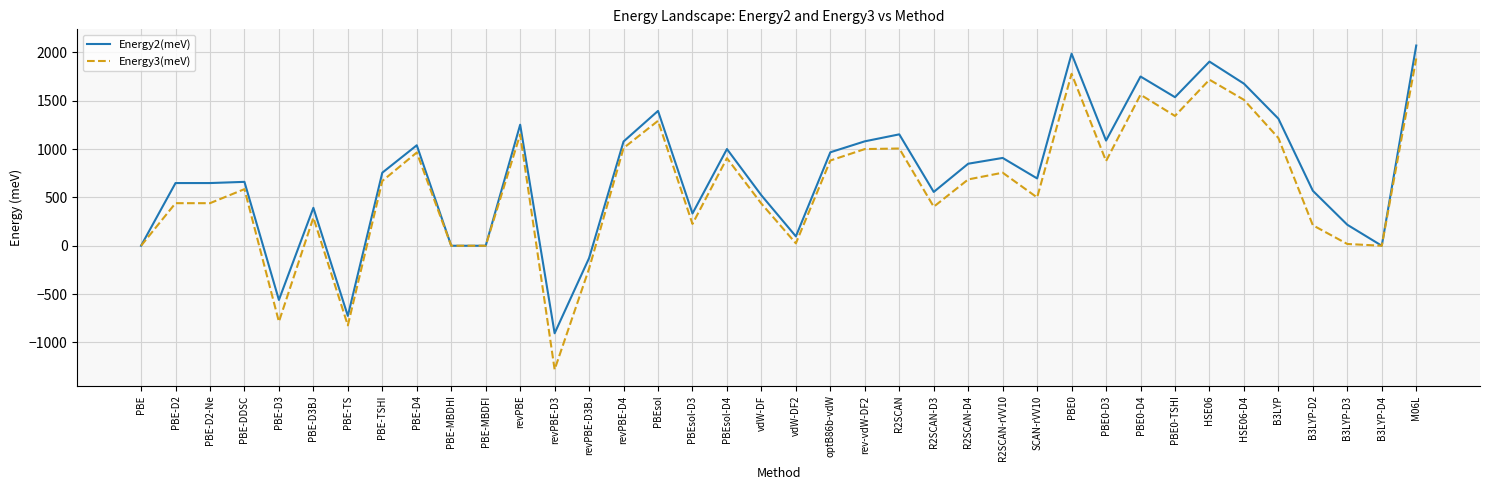

The Energy2(meV) series shows 630.6 at M06L. True or false?

False